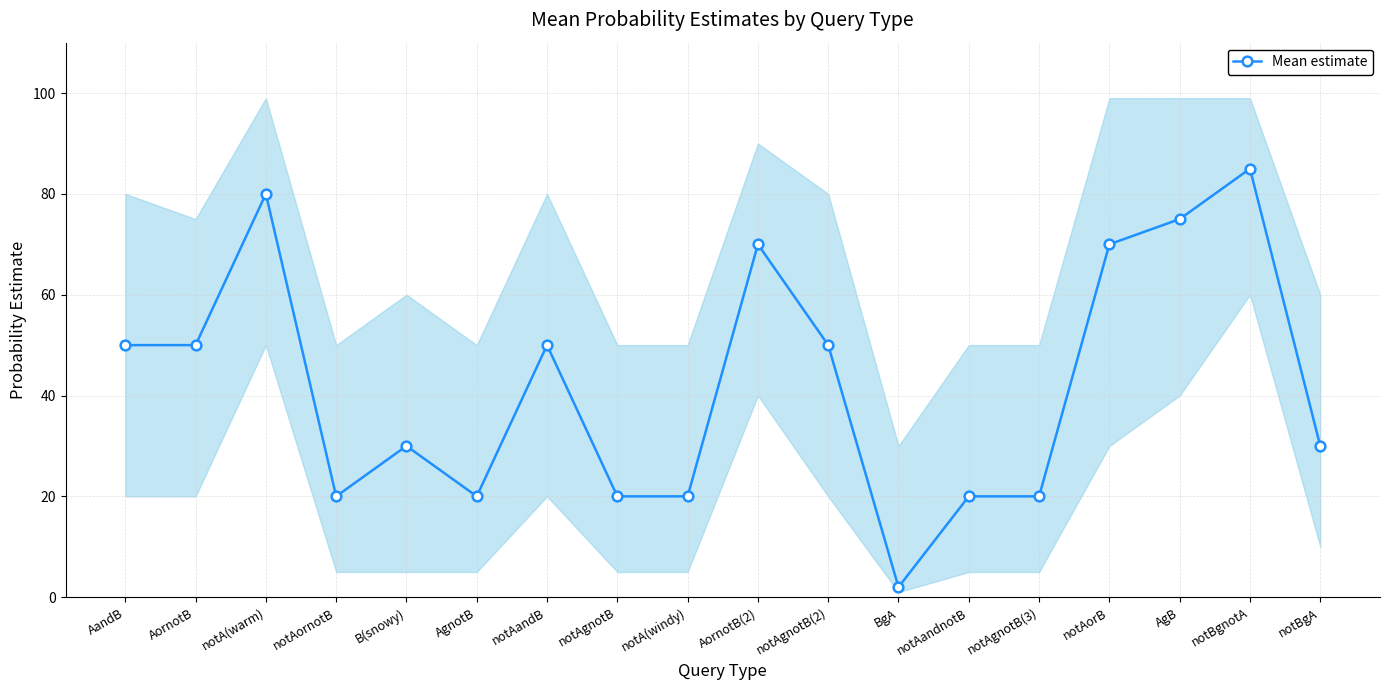

What is the greatest value displayed?

85